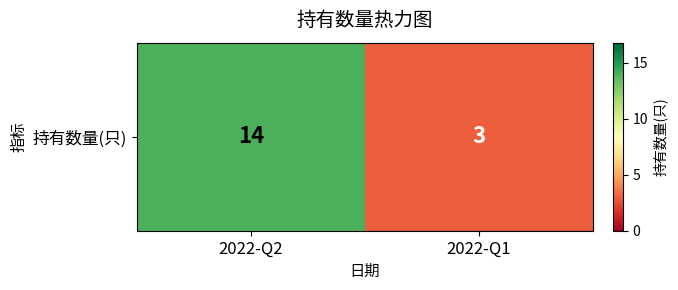

List the labels in order of value, largest first.

2022-Q2, 2022-Q1